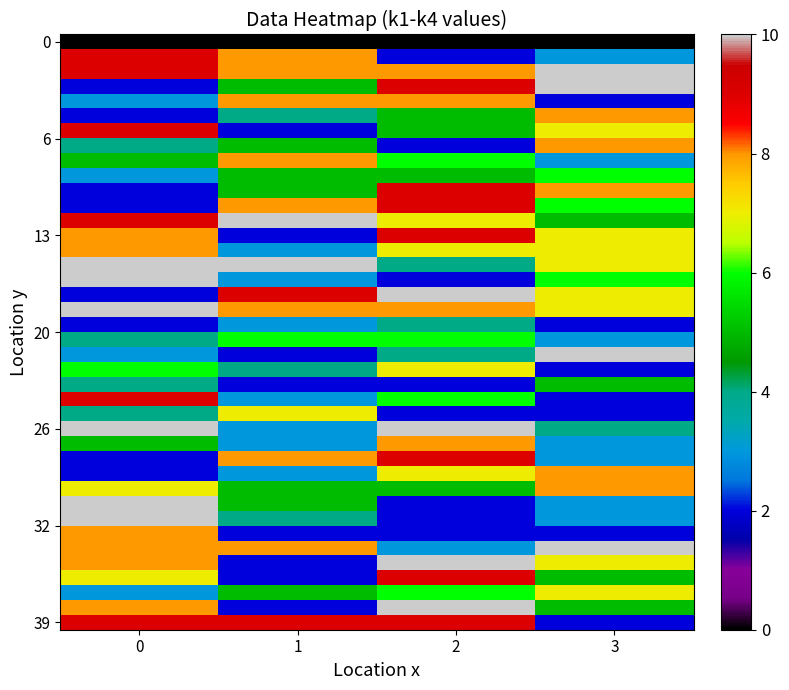

Between 1 and 3, which is larger?

1